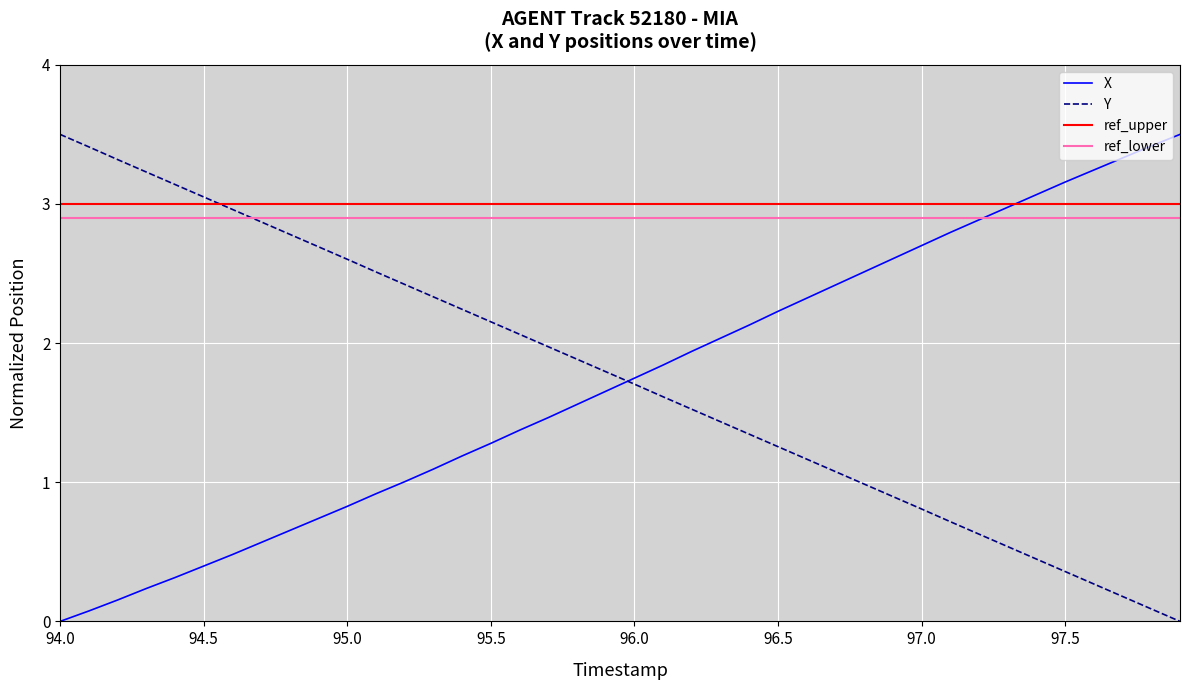

How many values in X are above zero?

39